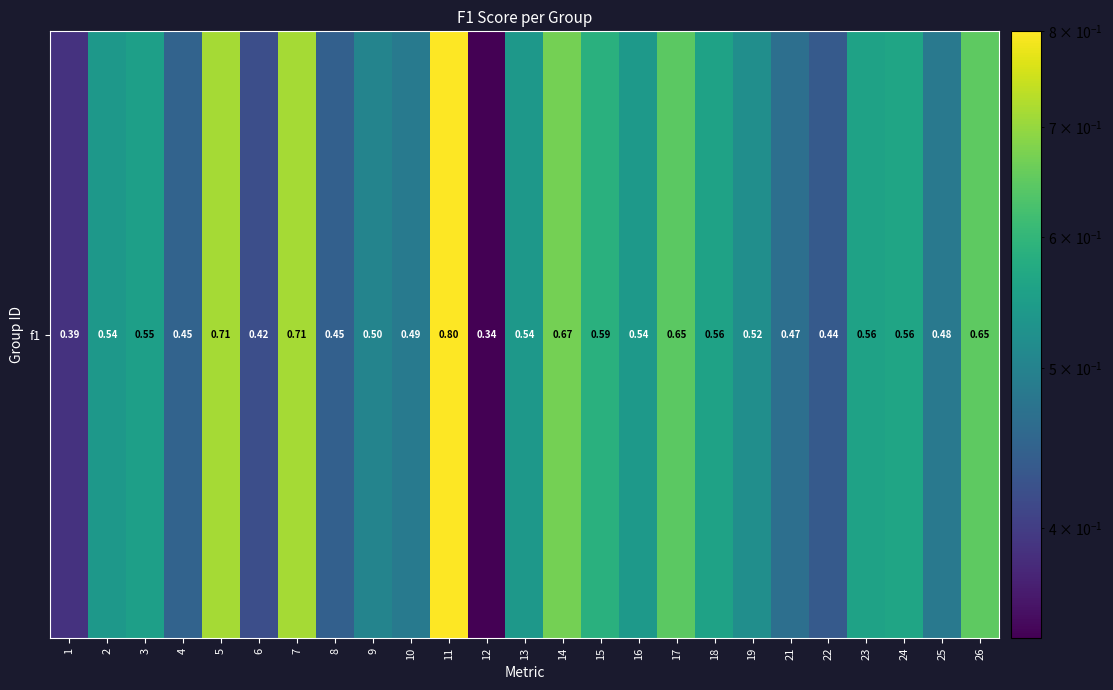

What is the difference between the maximum and second lowest values?

0.4